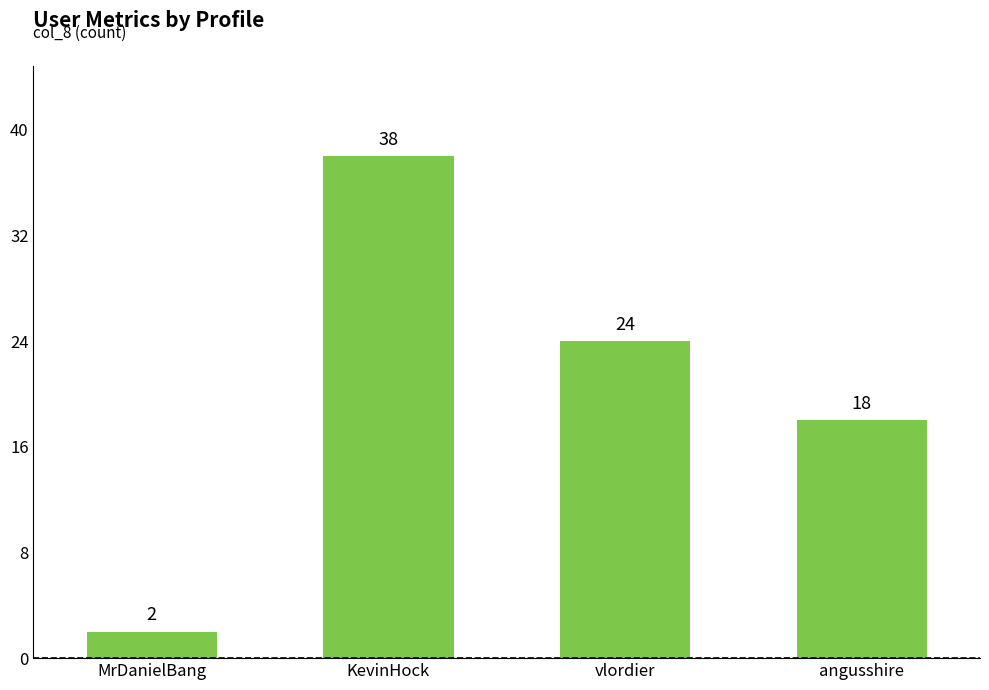

What is the sum of all values?

82